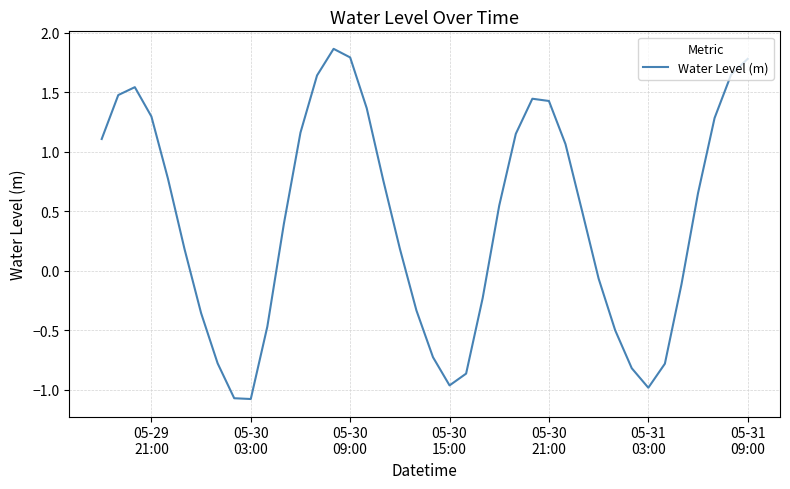

What is the average value?

0.4